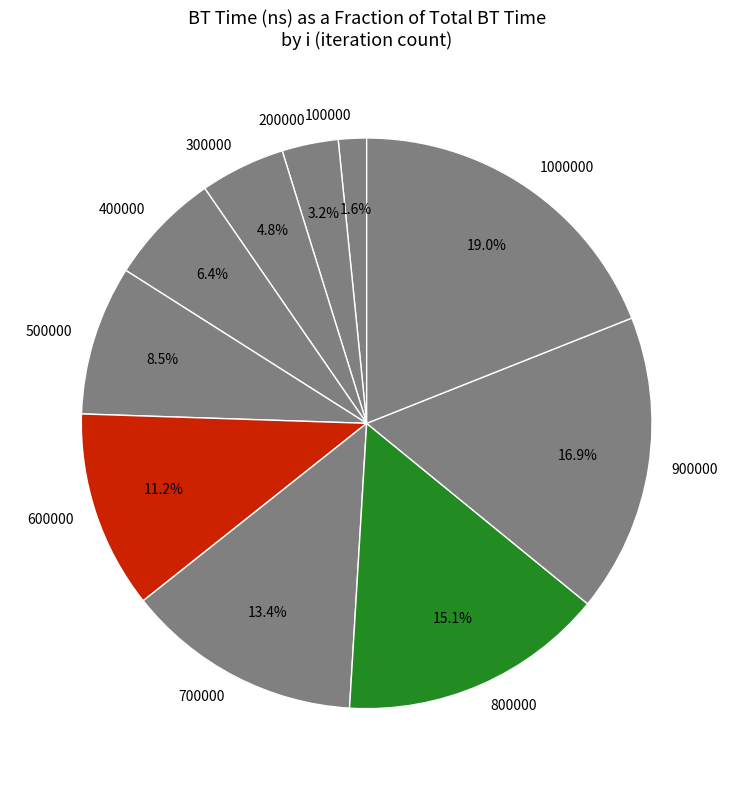

To the nearest percent, what is the combined percentage of 100000 and 700000?

15%